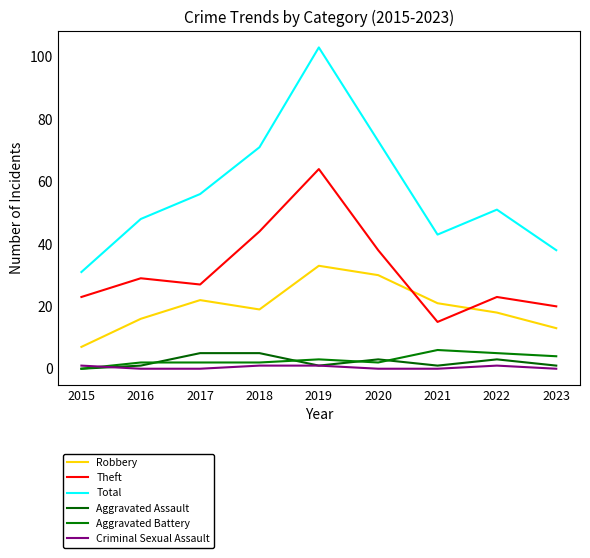

Rank the series by their maximum value, from highest to lowest.

Total, Theft, Robbery, Aggravated Battery, Aggravated Assault, Criminal Sexual Assault